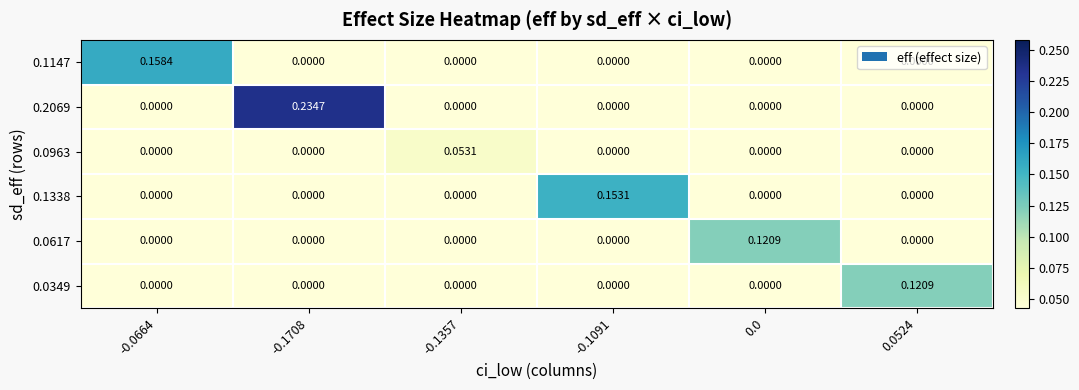

Is the value of 0.0963 at -0.1357 greater than the value of 0.2069 at -0.0664?

Yes